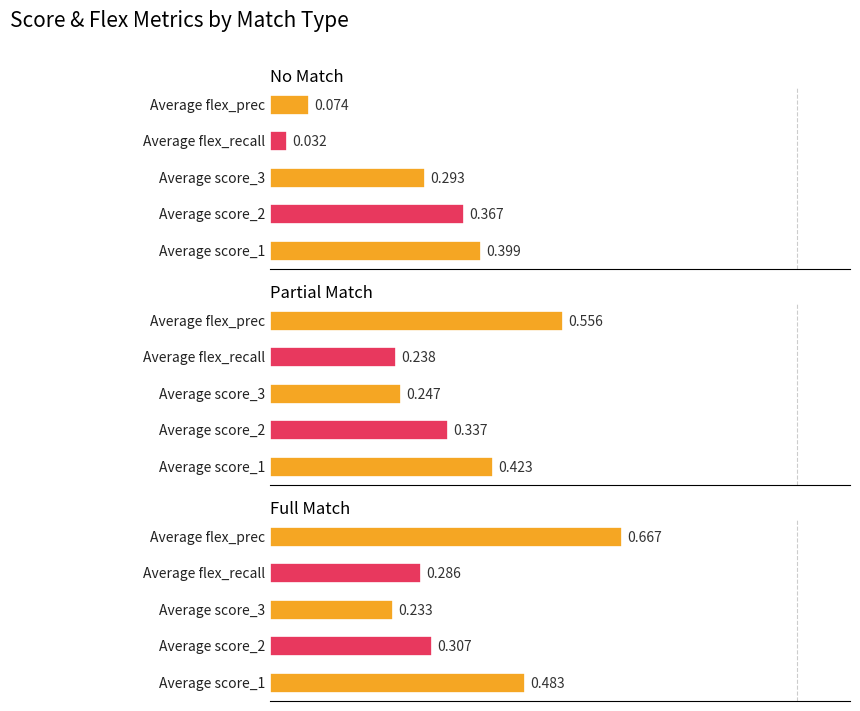

What are all the series names shown in the legend?

score_1, score_2, score_3, flex_recall, flex_prec